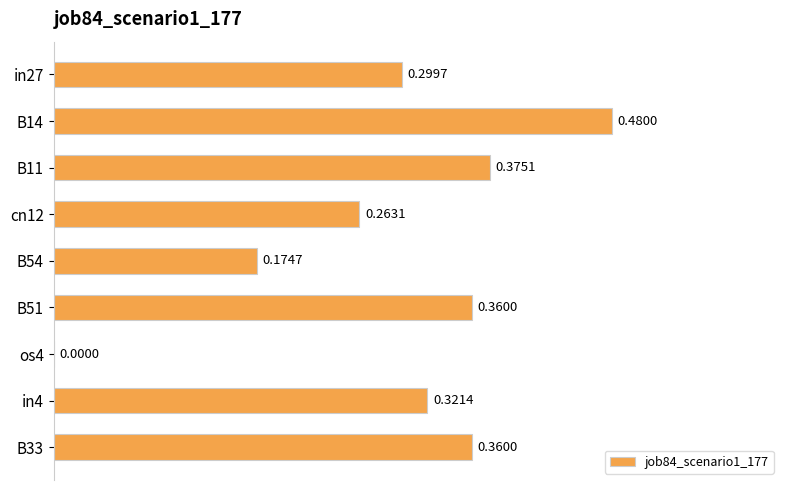

What is the change in value from B51 to os4?

-0.4